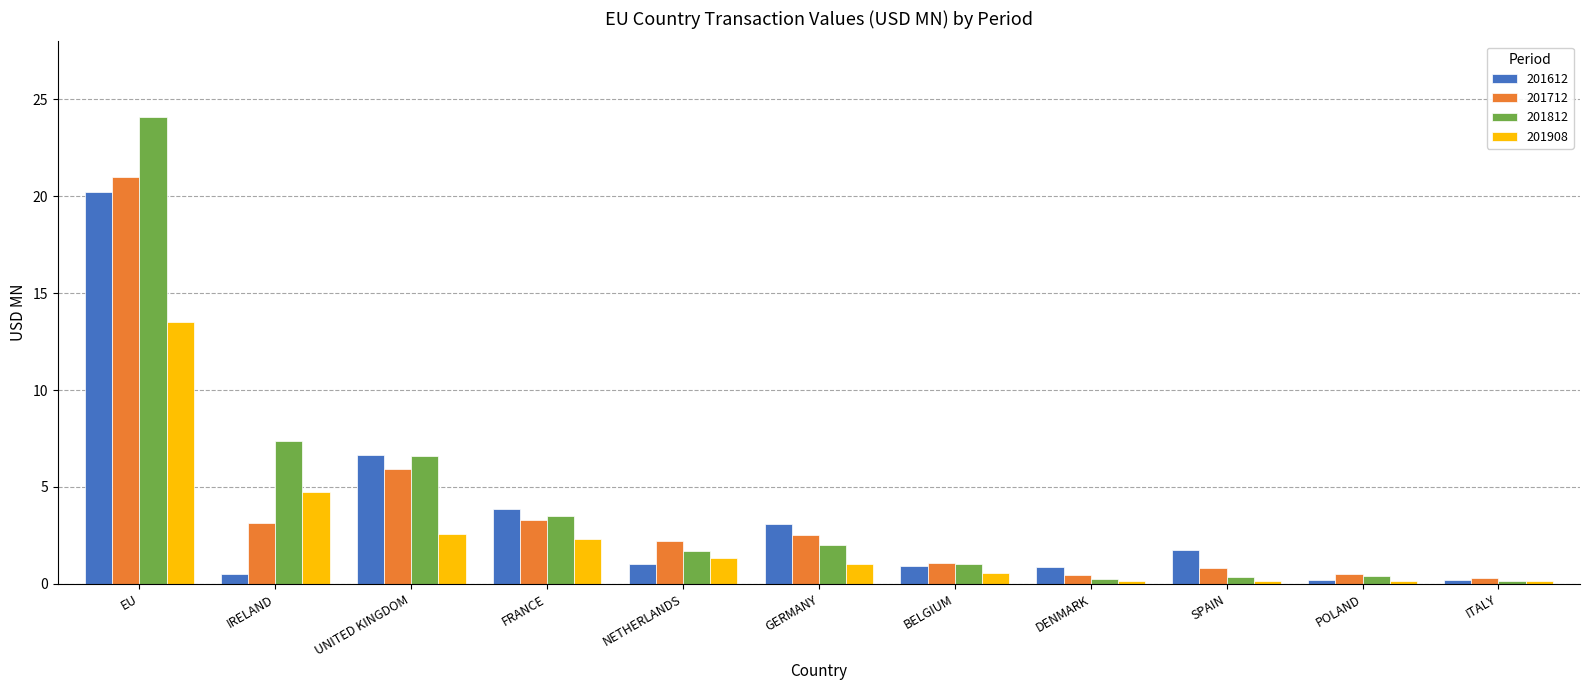

Count the number of data series in this chart.

4